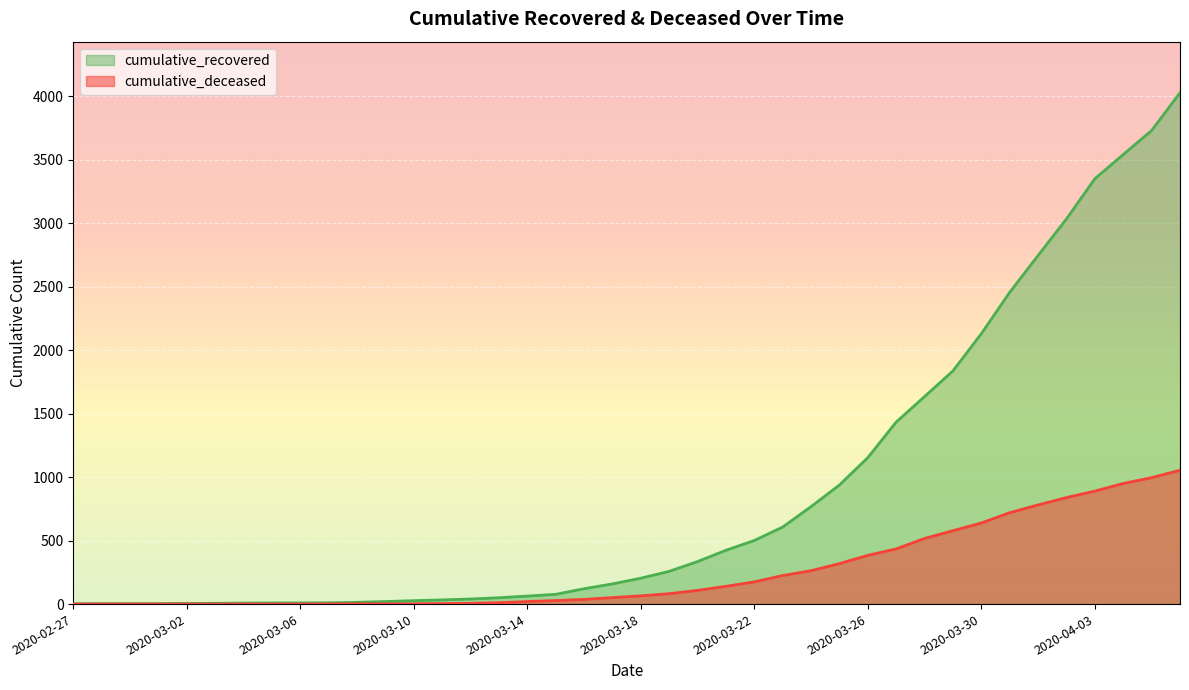

True or false: cumulative_deceased and cumulative_recovered cross at least once.

False